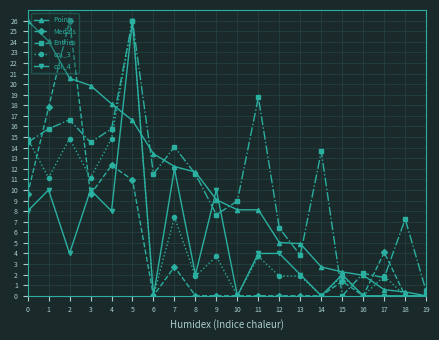

What is the value of the col_4 point at the 12th from the left?

4.0